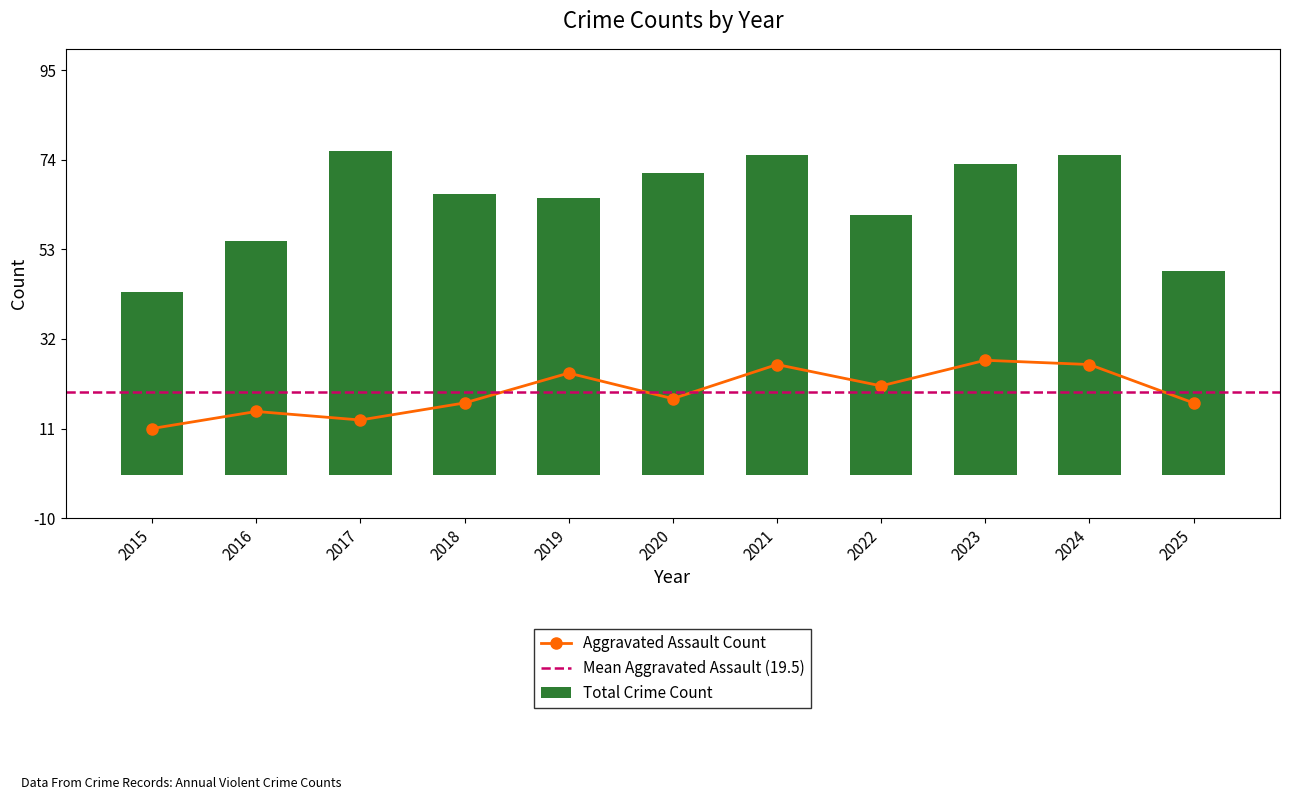

Is it true that Aggravated Assault Count equals 26 at 2024?

True